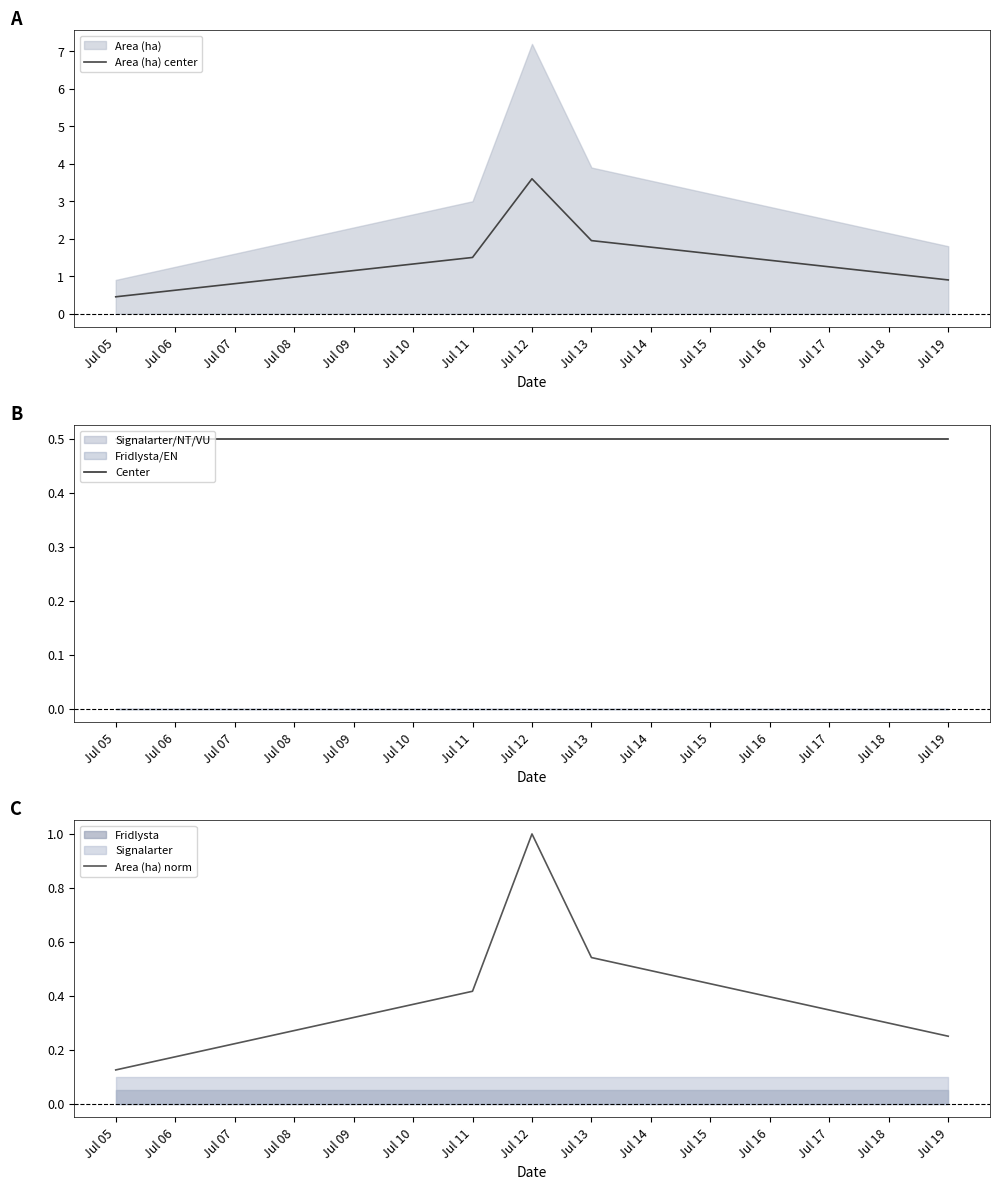

What is the lowest value of the Area (ha) center series?

0.5